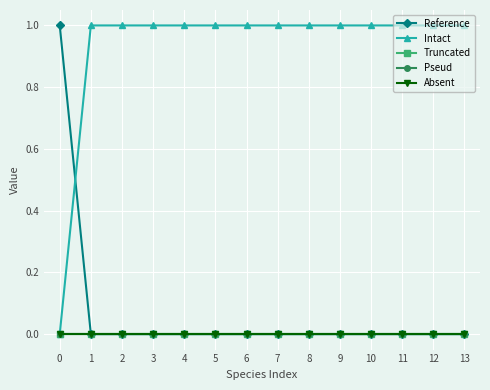

List the labels in order of Reference value, largest first.

0, 1, 2, 3, 4, 5, 6, 7, 8, 9, 10, 11, 12, 13